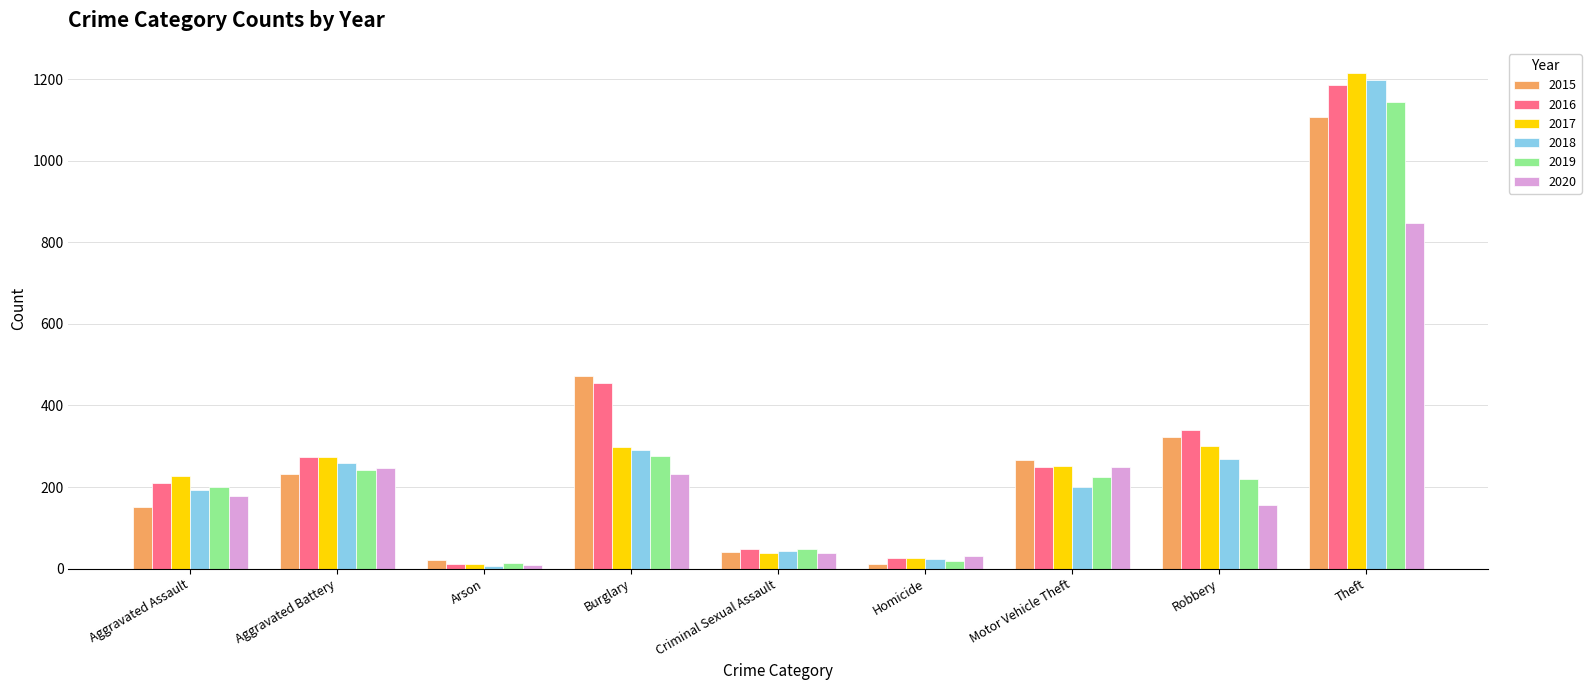

Which series has the widest spread of values?

2017